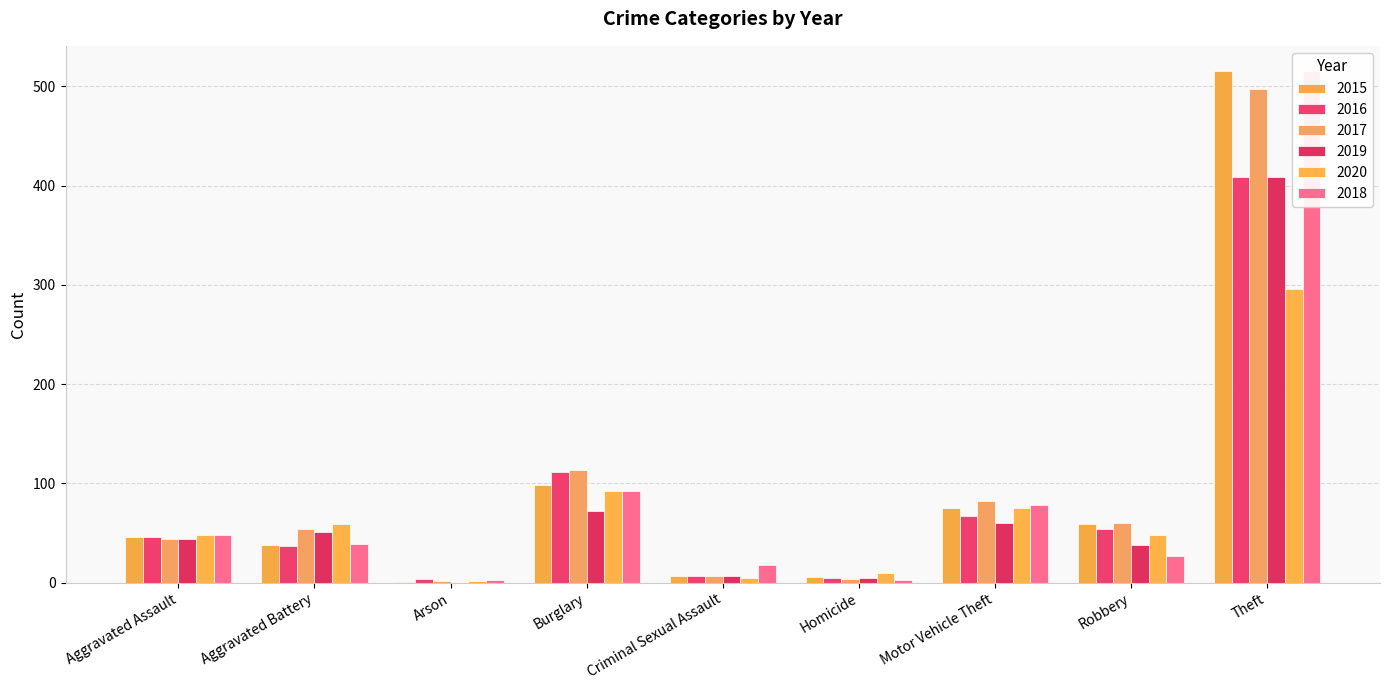

At which category does the chart reach its minimum across all series?

Arson